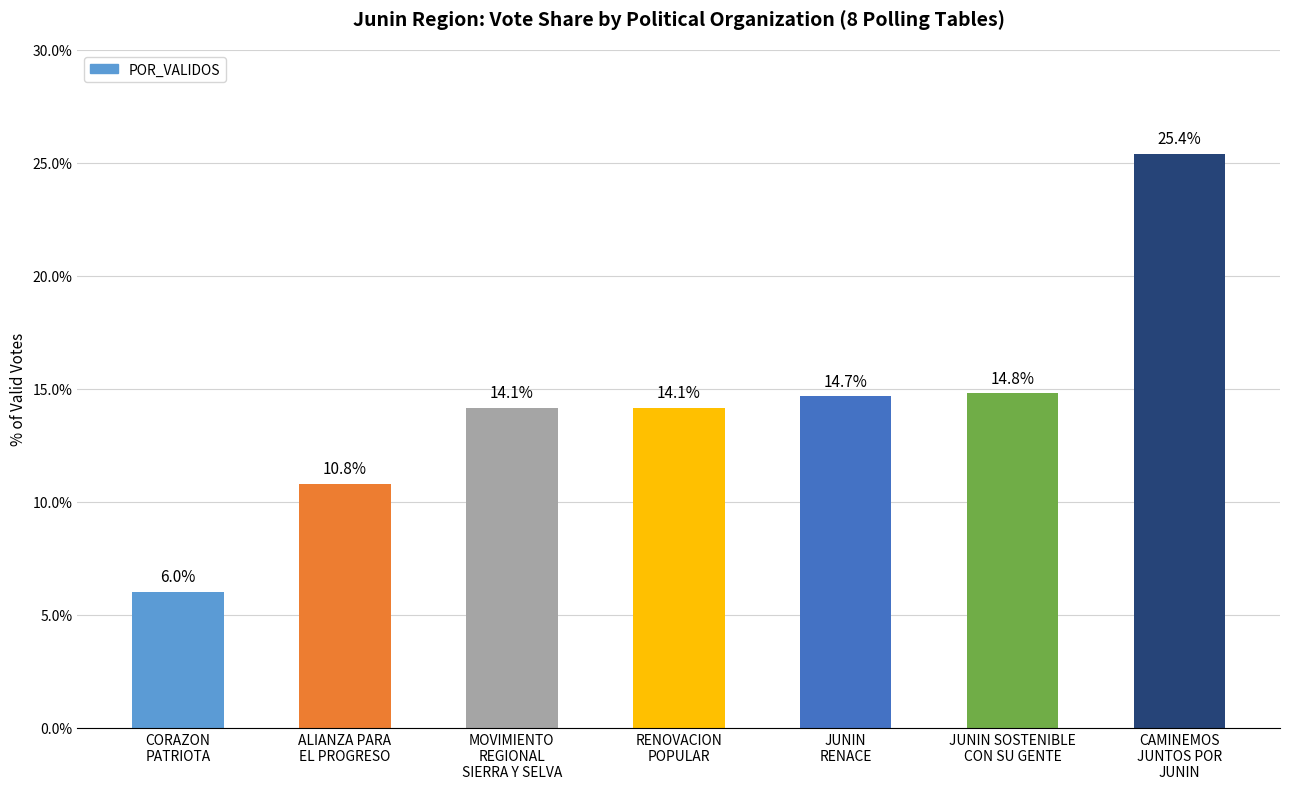

The value at RENOVACION
POPULAR is 23.1. True or false?

False